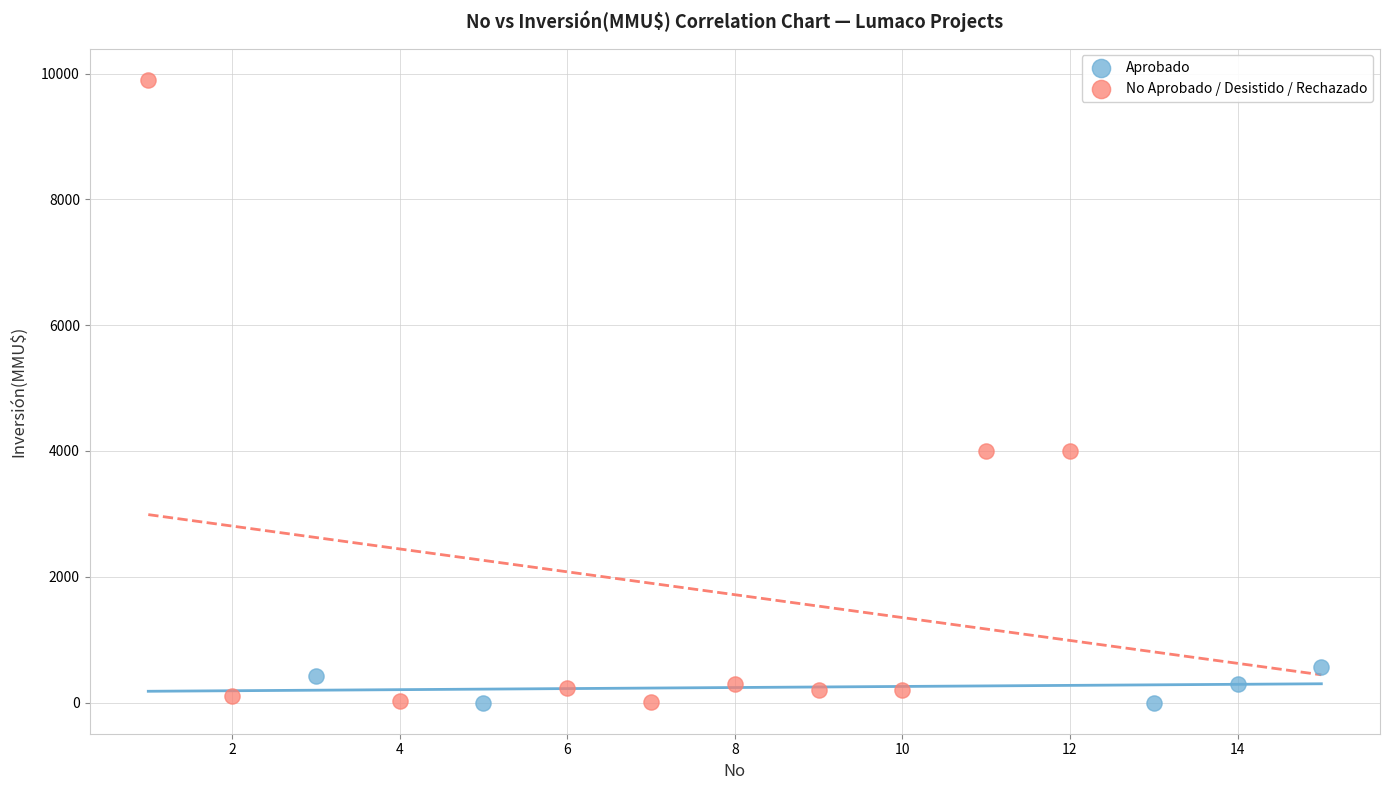

Which series has the widest spread of Y values?

No Aprobado / Desistido / Rechazado